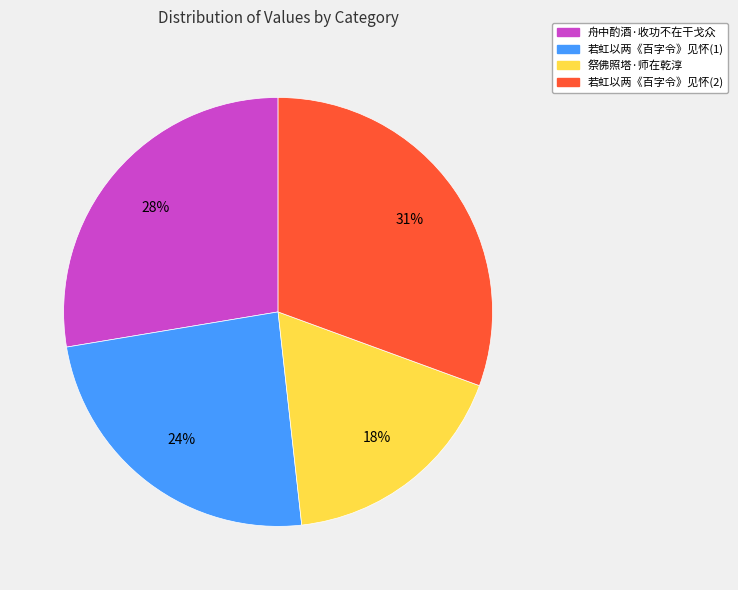

Is there a majority slice in this chart?

No